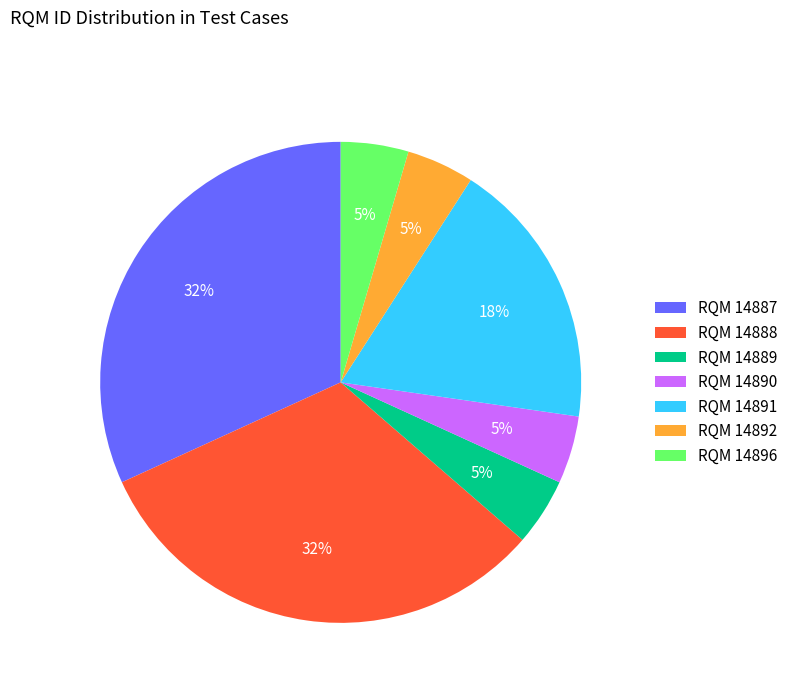

Does any single category account for the majority?

No